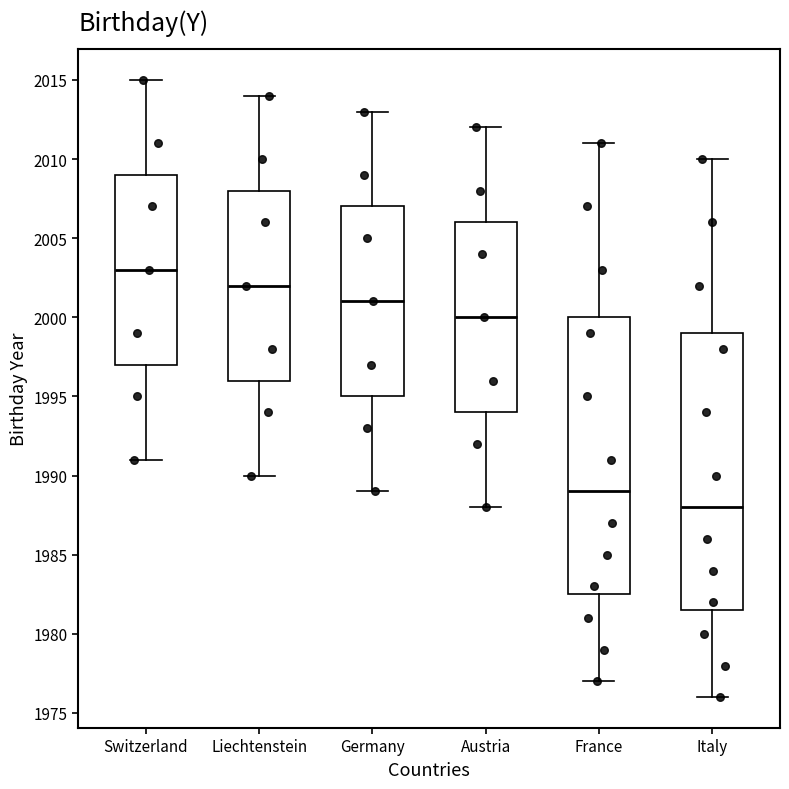

Where is the upper edge of the box for Liechtenstein on the y-axis? The values are not printed on the chart, so give them approximately, as read against the axis.

2008.0